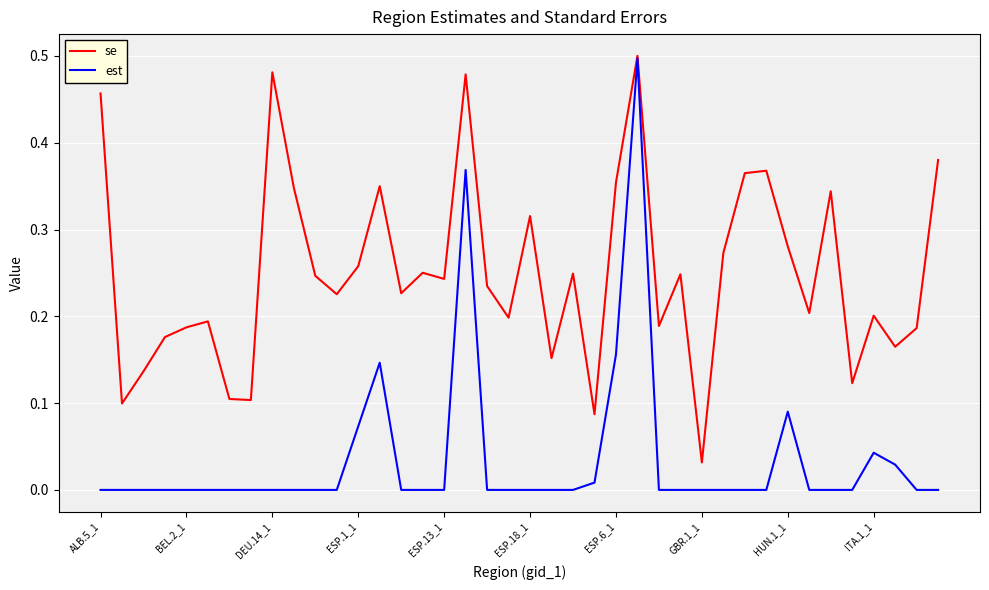

Which series has the largest range (max minus min)?

est